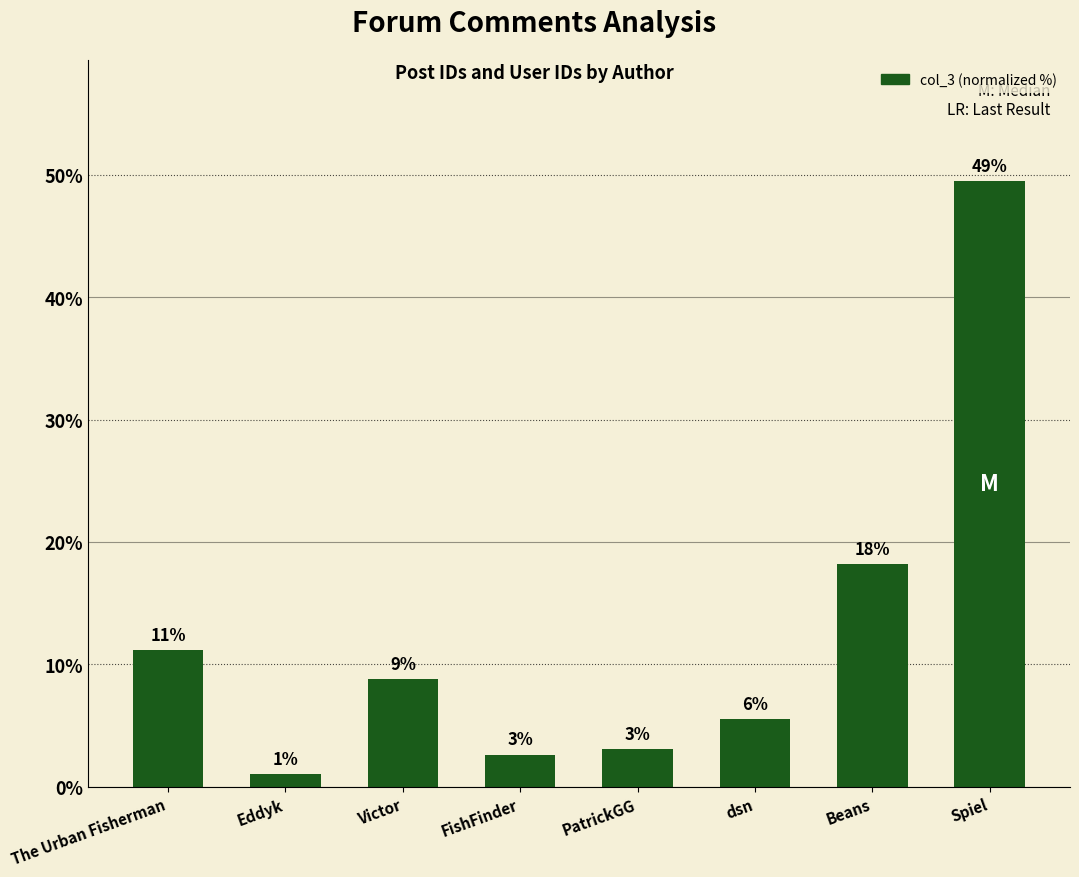

What is the sum of all values?

100.0